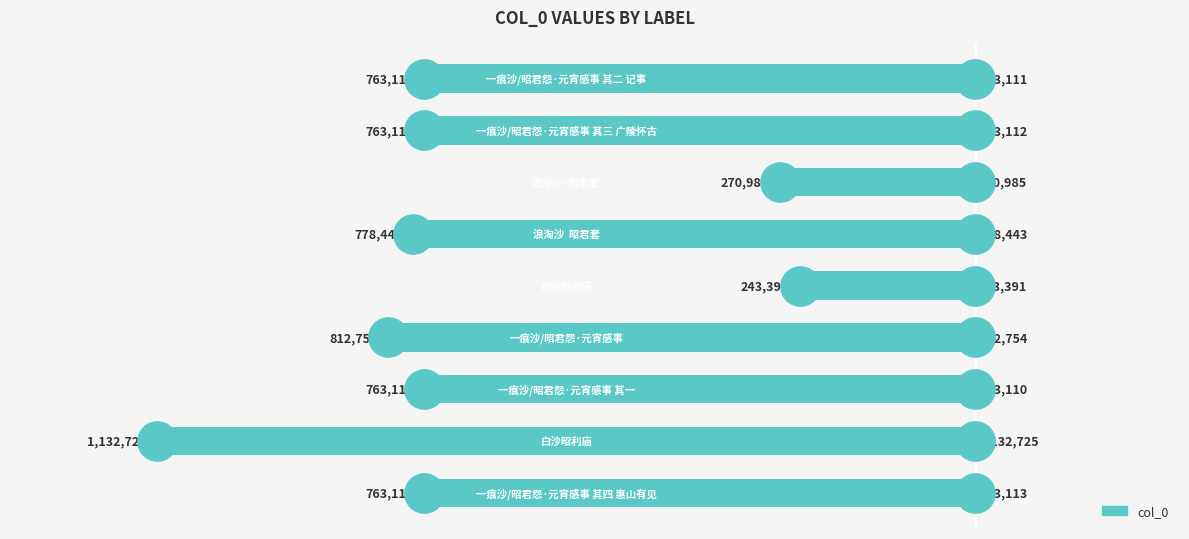

What is the change in value from 0 to 3?

-49641